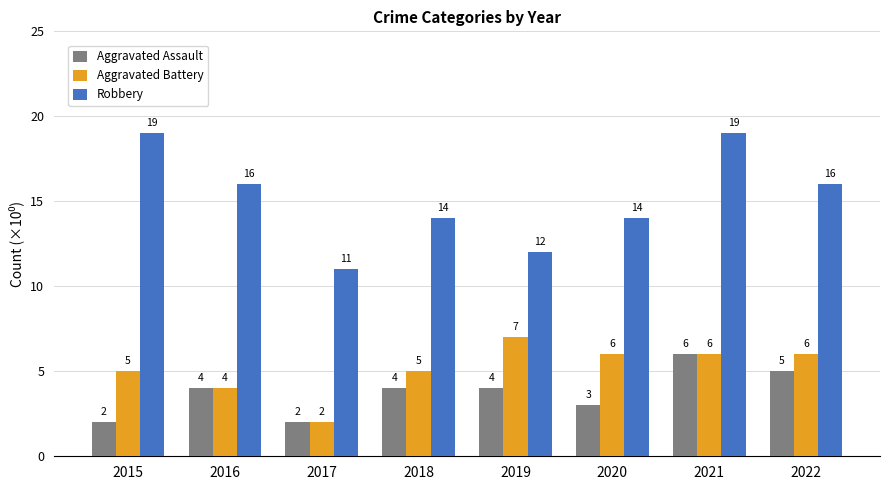

What value does the Aggravated Assault series have at 2022?

5